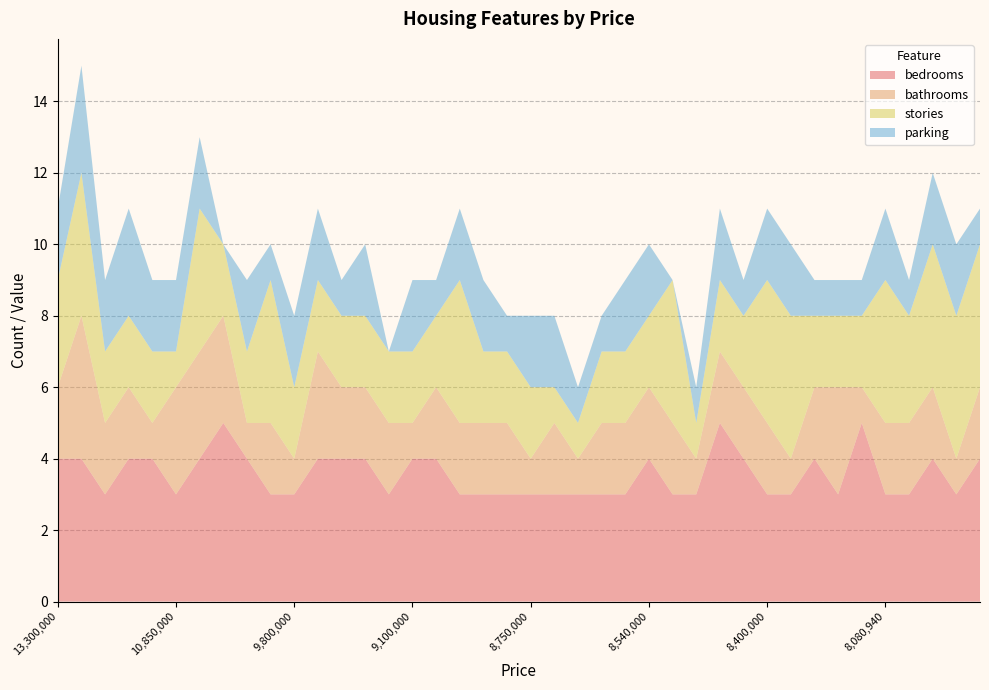

Reading left to right, list all the values displayed in this chart.

bedrooms: 4	4	3	4	4	3	4	5	4	3	3	4	4	4	3	4	4	3	3	3	3	3	3	3	3	4	3	3	5	4	3	3	4	3	5	3	3	4	3	4
bathrooms: 2	4	2	2	1	3	3	3	1	2	1	3	2	2	2	1	2	2	2	2	1	2	1	2	2	2	2	1	2	2	2	1	2	3	1	2	2	2	1	2
stories: 3	4	2	2	2	1	4	2	2	4	2	2	2	2	2	2	2	4	2	2	2	1	1	2	2	2	4	1	2	2	4	4	2	2	2	4	3	4	4	4
parking: 2	3	2	3	2	2	2	0	2	1	2	2	1	2	0	2	1	2	2	1	2	2	1	1	2	2	0	1	2	1	2	2	1	1	1	2	1	2	2	1